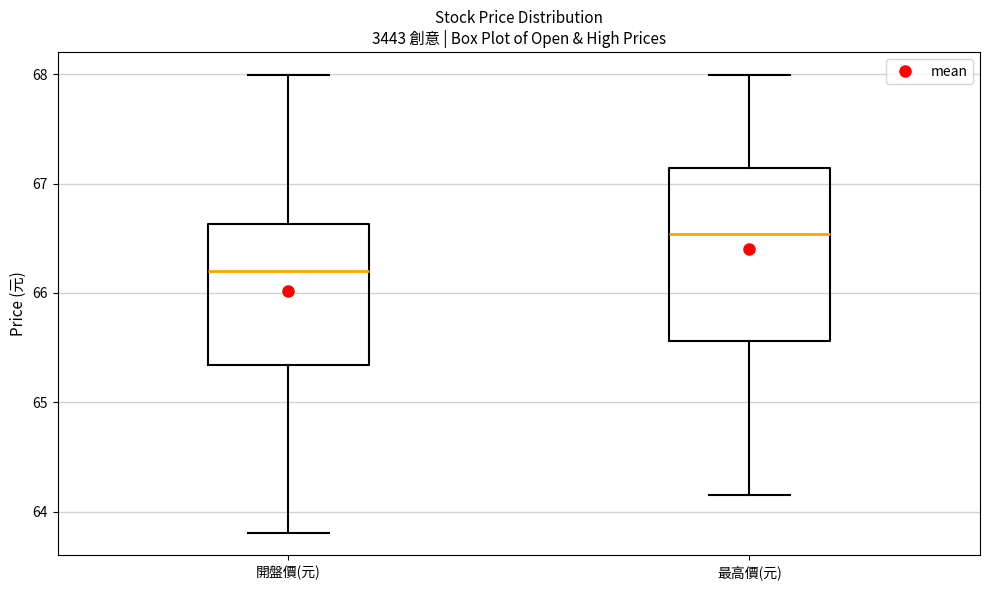

Where does the lower whisker of the box for 開盤價(元) end on the y-axis? The values are not printed on the chart, so give them approximately, as read against the axis.

63.8